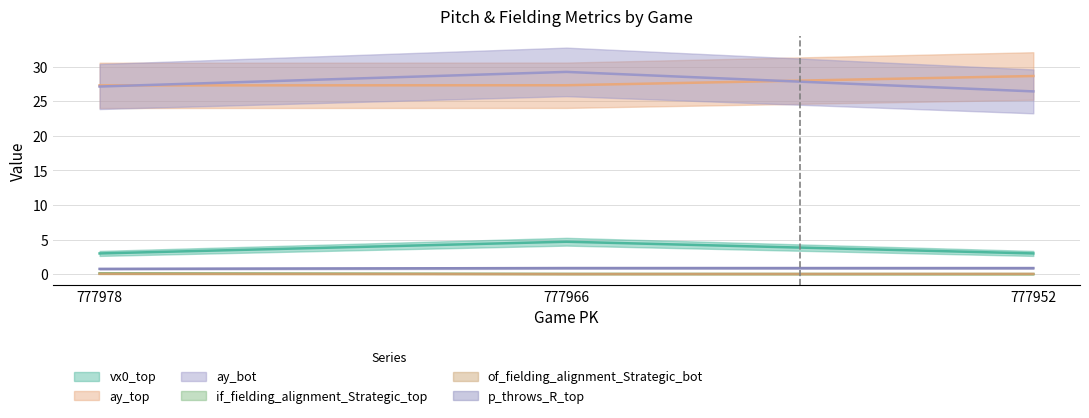

How many lines are shown in the chart?

6